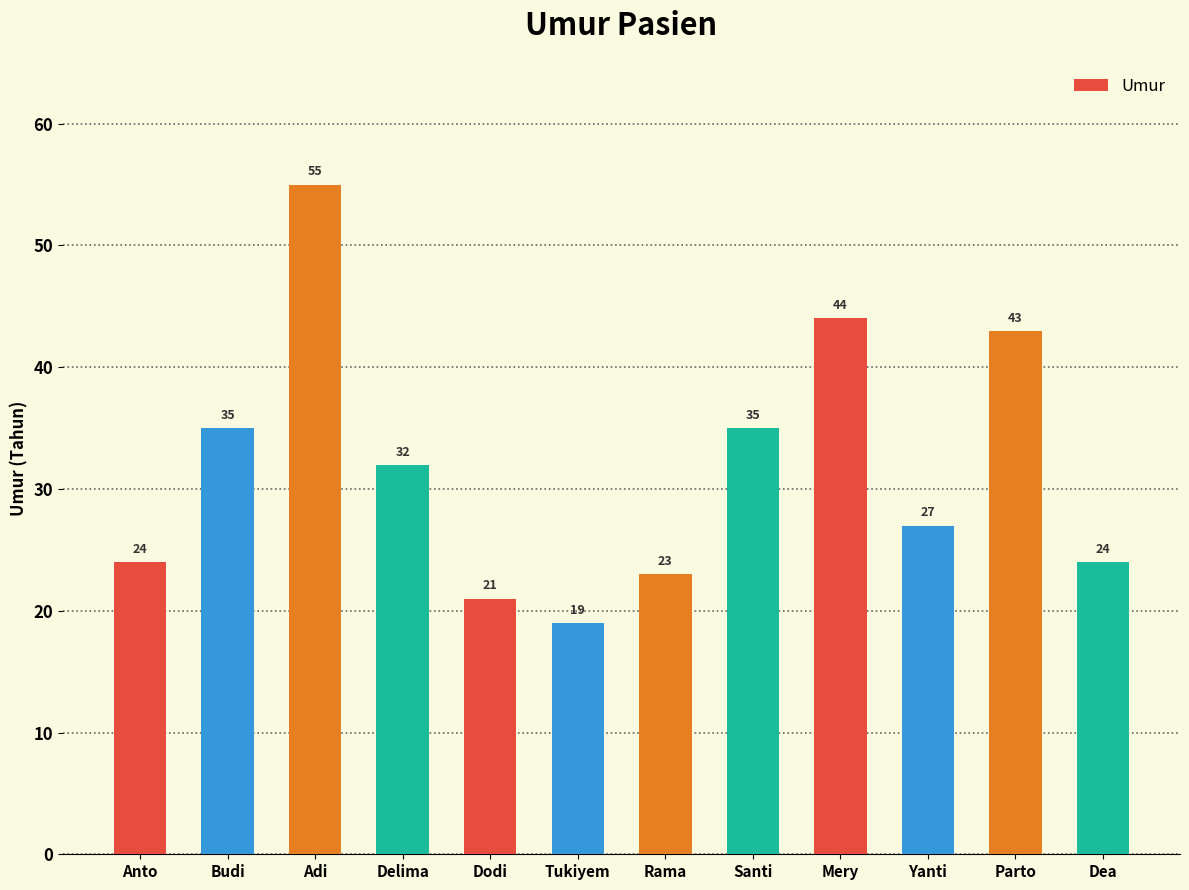

What is the label of the 9th bar from the left?

Mery